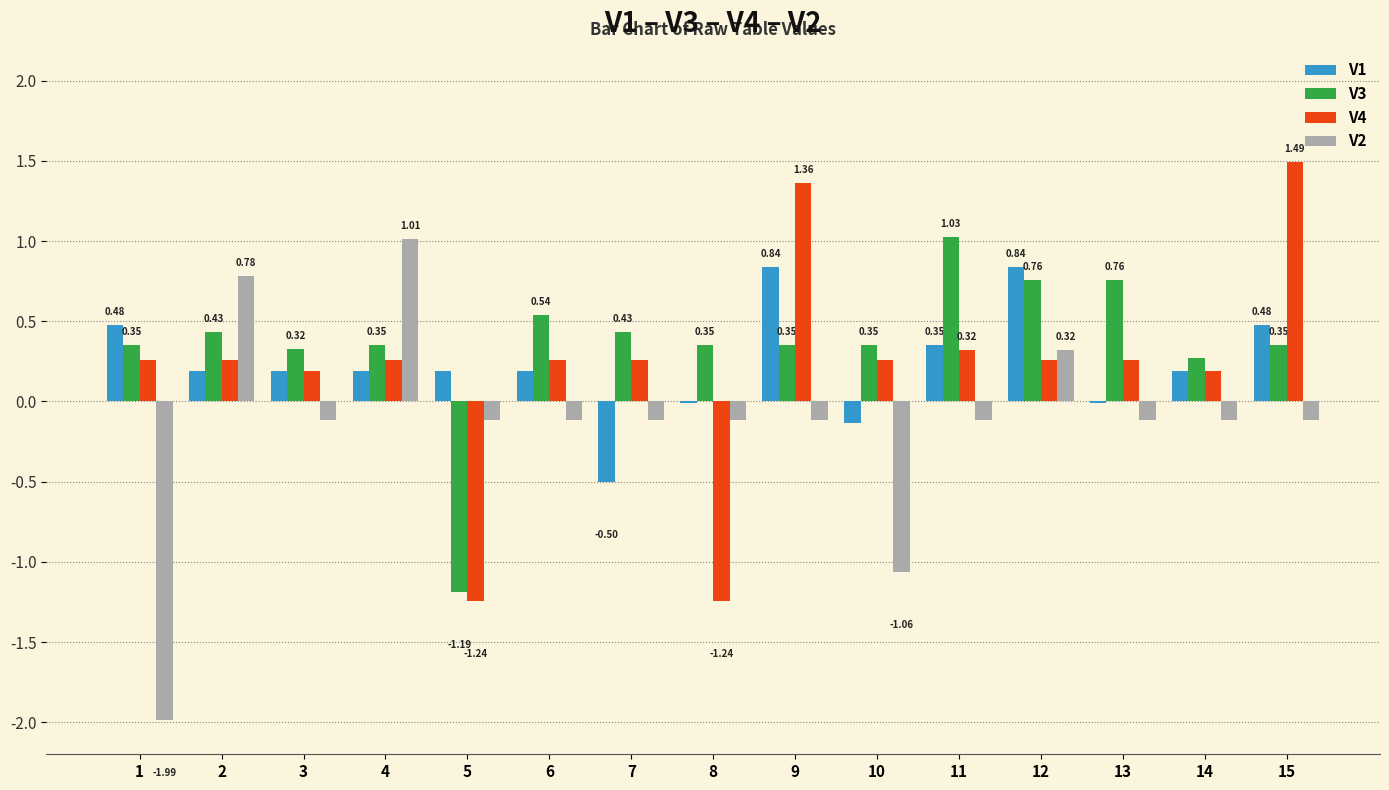

Between 3 and 7, which series saw the biggest shift?

V1